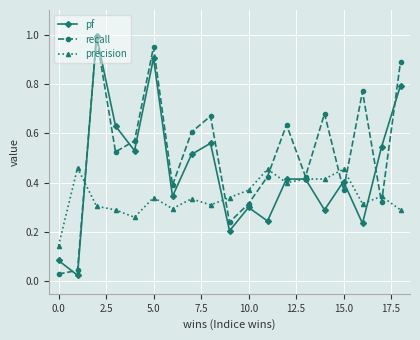

What is the highest value of the recall series?

1.0